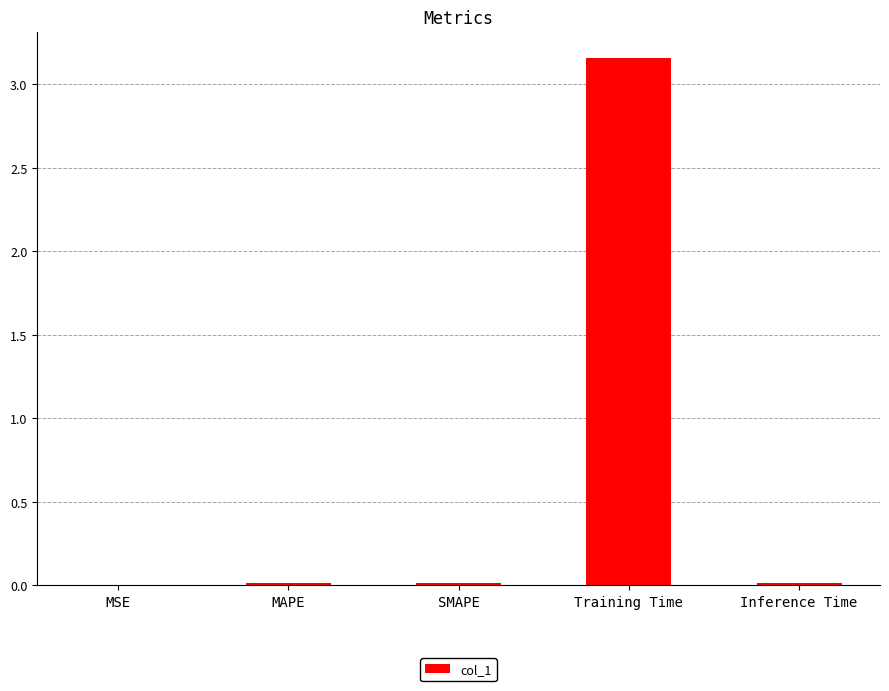

True or false: the data shows 0.0 at MSE.

True